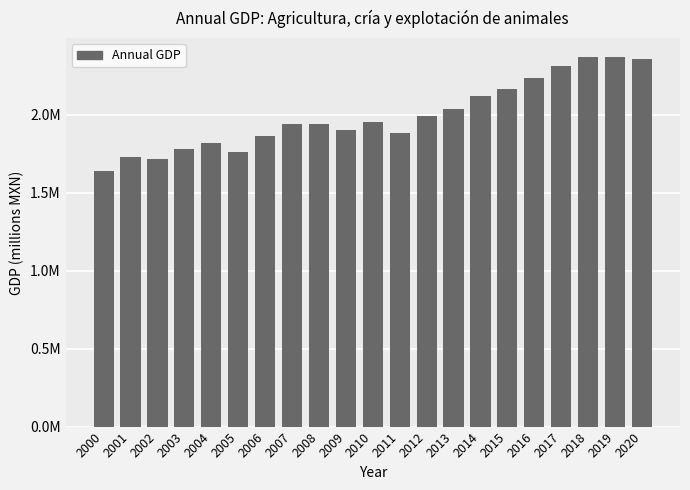

What is the difference between the second highest and second lowest values?

654256.8